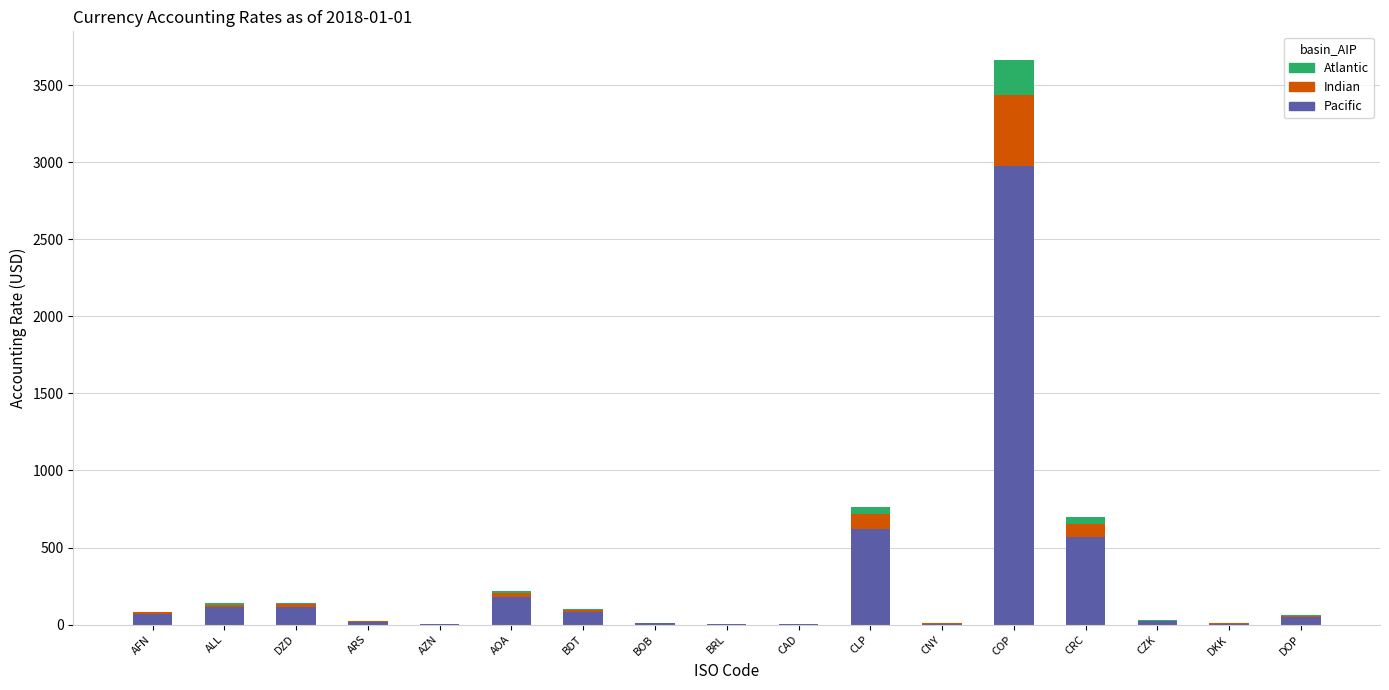

The Pacific series shows 115.5 at DZD. True or false?

True